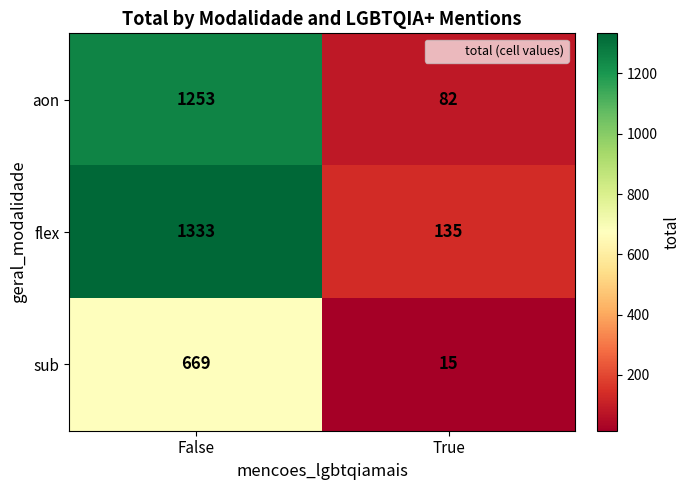

What is the total value across all series at False?

3255